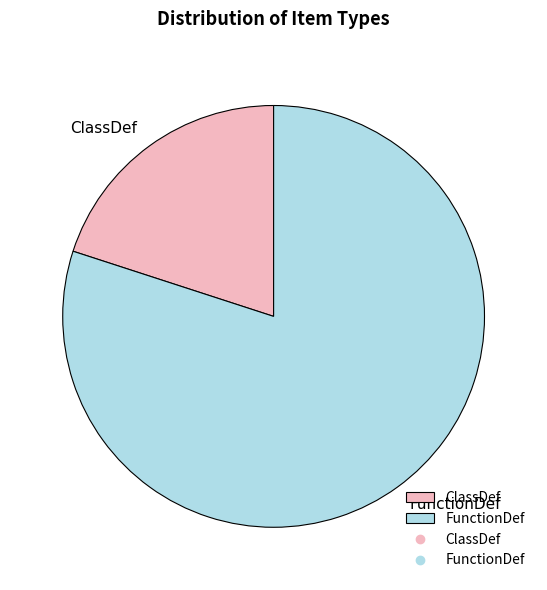

What is the smallest slice in the pie chart?

ClassDef